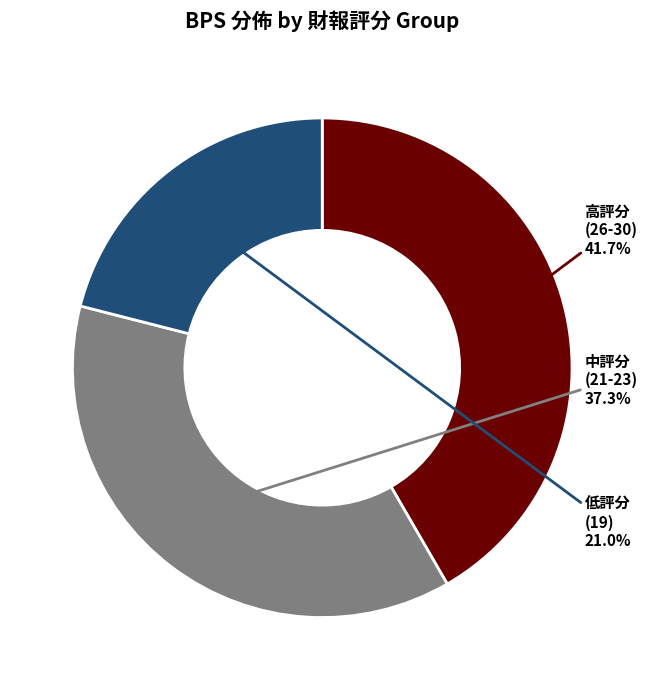

How many segments does this pie chart have?

3